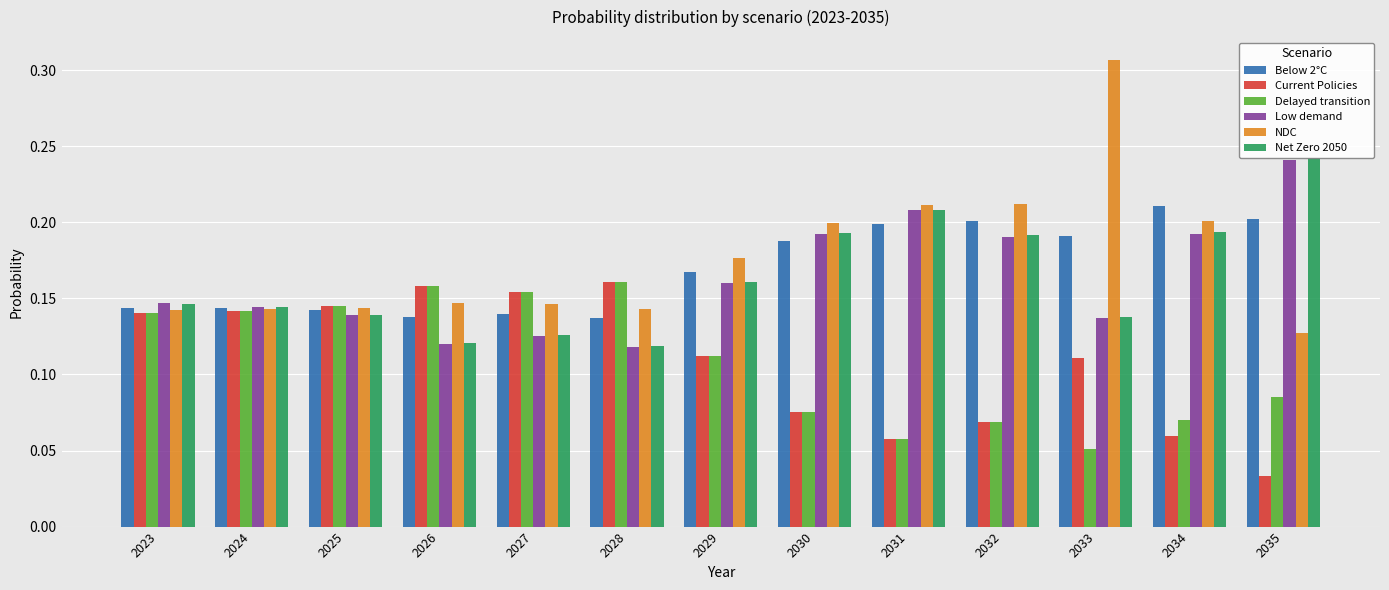

What is the total value across all series at 2030?

0.9